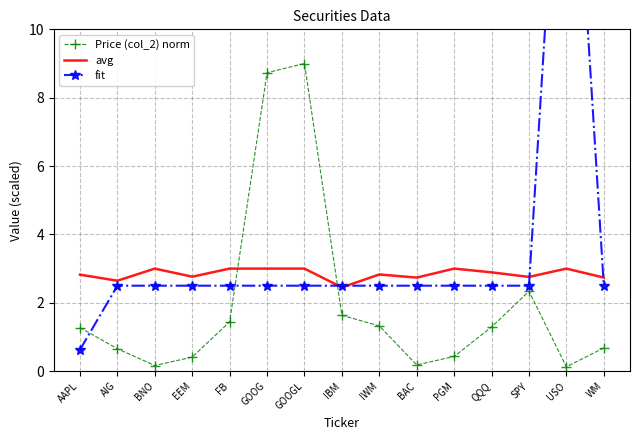

At QQQ, list the series in order from largest to smallest.

avg, fit, Price (col_2) norm